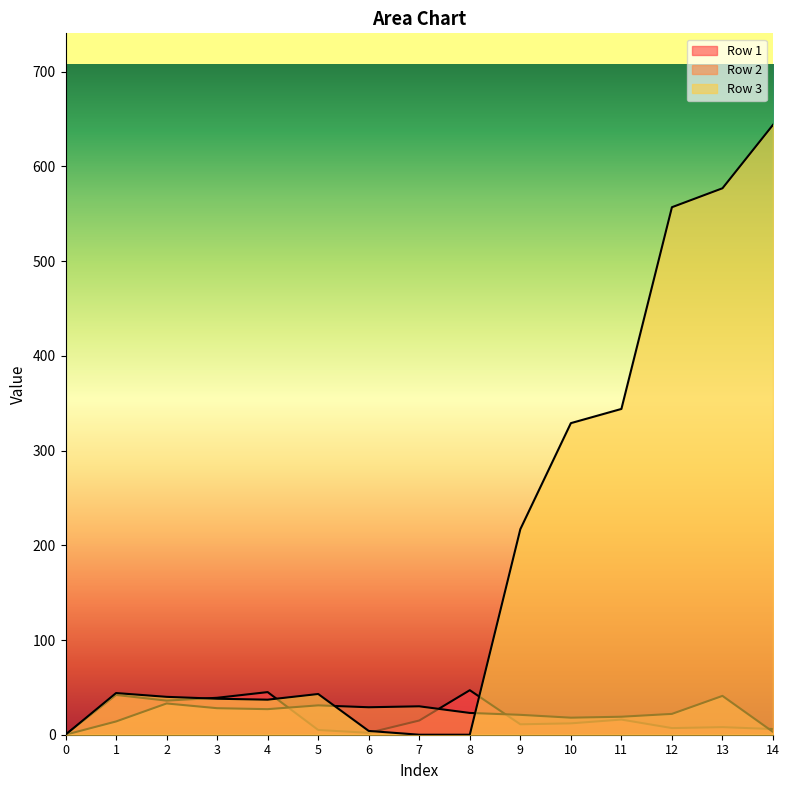

What value does the Row 1 series have at 7?

15